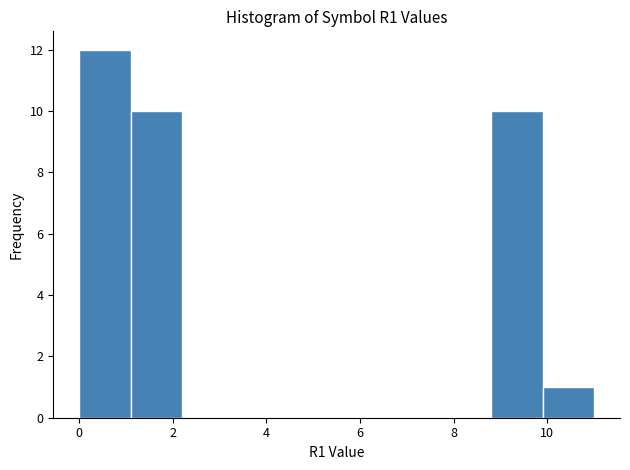

Reading left to right, transcribe this chart: for each bar, give the range it covers on the x-axis and its height. Neither the bar edges nor the heights are printed on the chart, so give them approximately, as read against the axes.

0.0 to 1.1: 12
1.1 to 2.2: 10
2.2 to 3.3: 0
3.3 to 4.4: 0
4.4 to 5.5: 0
5.5 to 6.6: 0
6.6 to 7.7: 0
7.7 to 8.8: 0
8.8 to 9.9: 10
9.9 to 11.0: 1